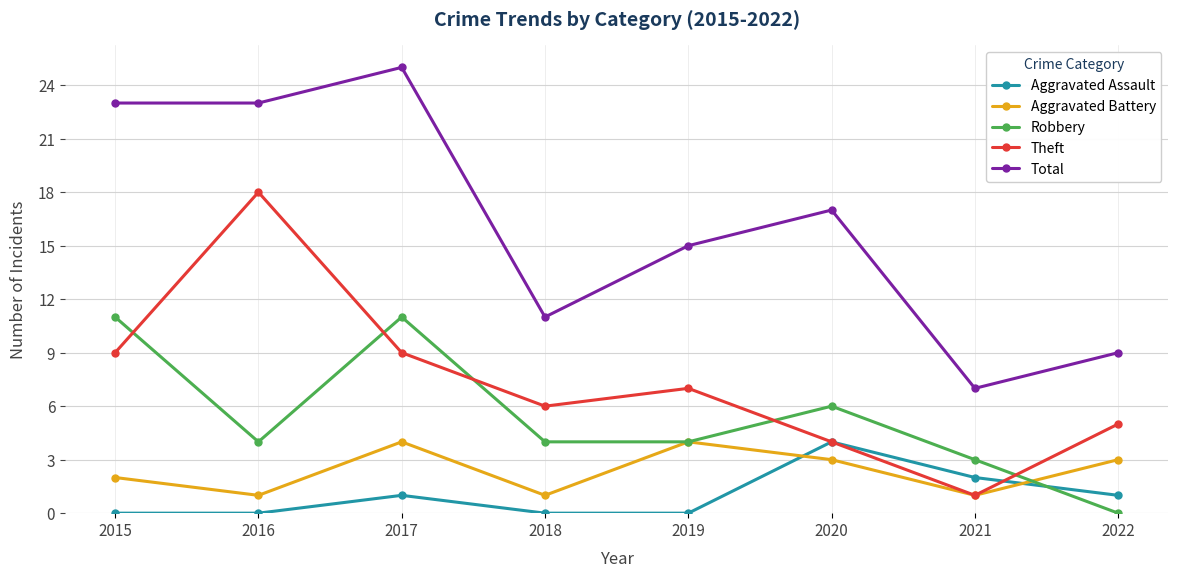

True or false: Aggravated Battery has a value of 2 at 2016.

False